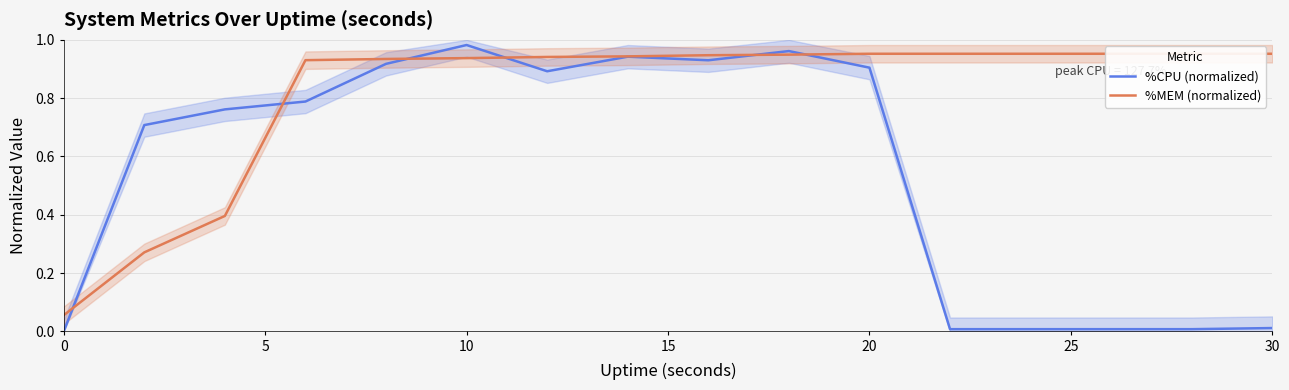

Rank the series by their maximum value, from highest to lowest.

%CPU (normalized), %MEM (normalized)